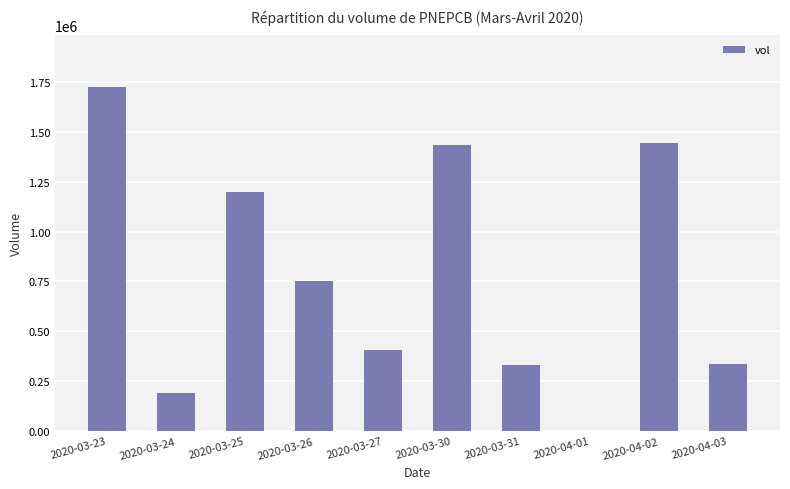

What is the change in value from 2020-03-24 to 2020-04-03?

+146900